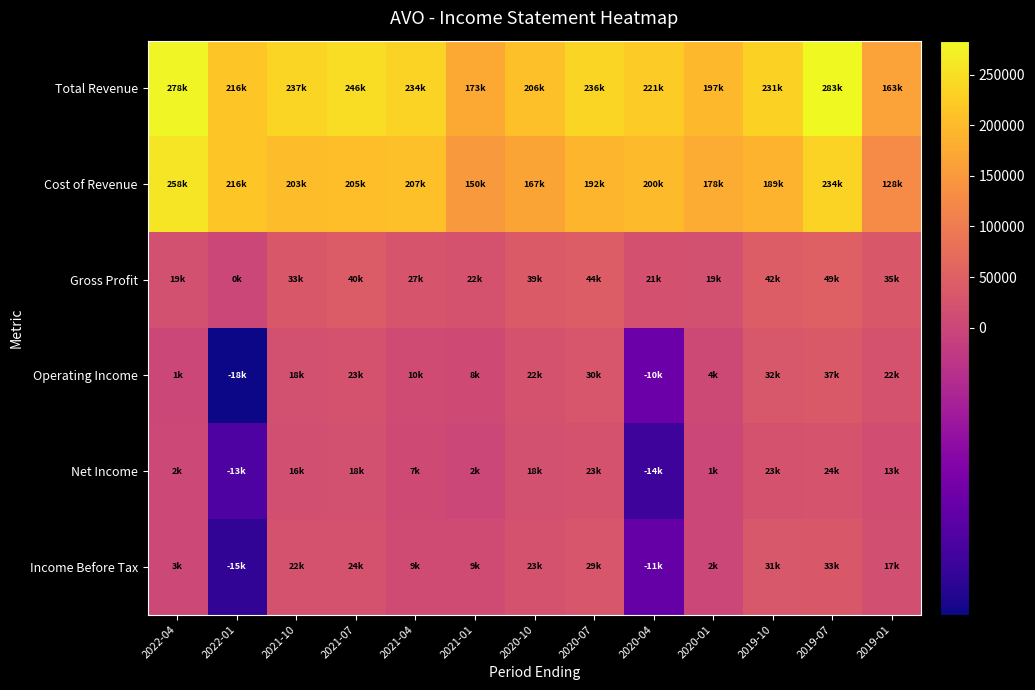

At which category does the chart reach its minimum across all series?

2022-01